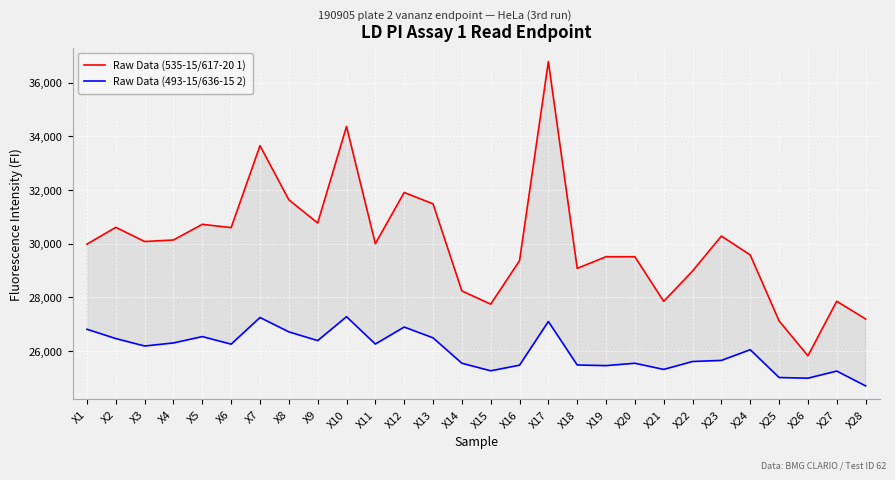

Reading left to right, extract all data points from this chart.

Raw Data (535-15/617-20 1): X1=29977	X2=30603	X3=30075	X4=30131	X5=30715	X6=30592	X7=33647	X8=31629	X9=30764	X10=34364	X11=29994	X12=31902	X13=31480	X14=28233	X15=27740	X16=29358	X17=36783	X18=29073	X19=29508	X20=29507	X21=27844	X22=28975	X23=30277	X24=29573	X25=27117	X26=25815	X27=27849	X28=27186
Raw Data (493-15/636-15 2): X1=26804	X2=26457	X3=26180	X4=26294	X5=26531	X6=26249	X7=27242	X8=26707	X9=26381	X10=27272	X11=26253	X12=26886	X13=26485	X14=25537	X15=25256	X16=25465	X17=27093	X18=25472	X19=25449	X20=25537	X21=25307	X22=25603	X23=25643	X24=26042	X25=25005	X26=24980	X27=25246	X28=24693